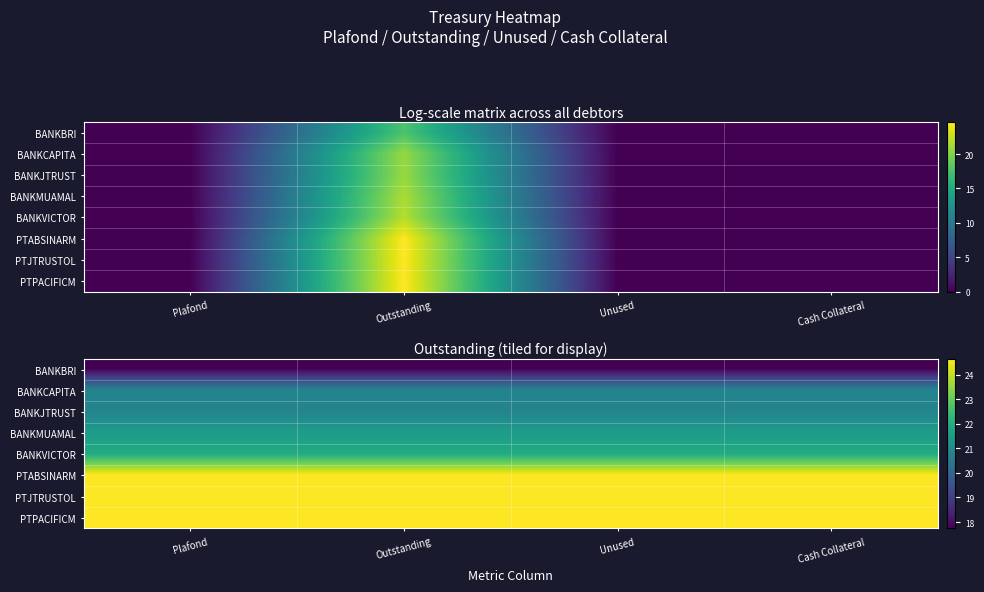

At which category is the sum across all series the highest?

Plafond